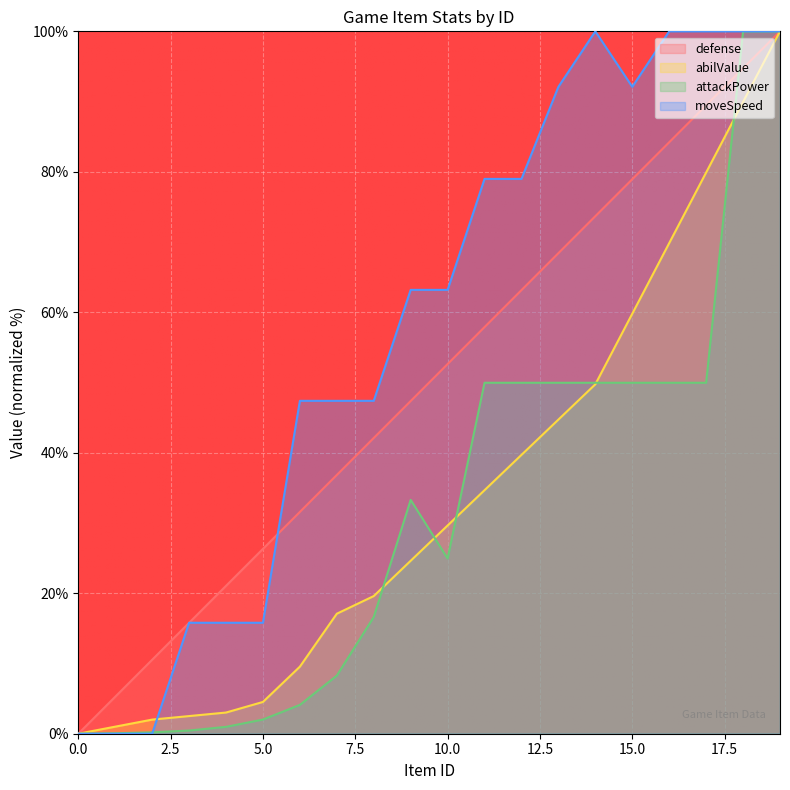

Between 2 and 14, which series saw the biggest shift?

moveSpeed